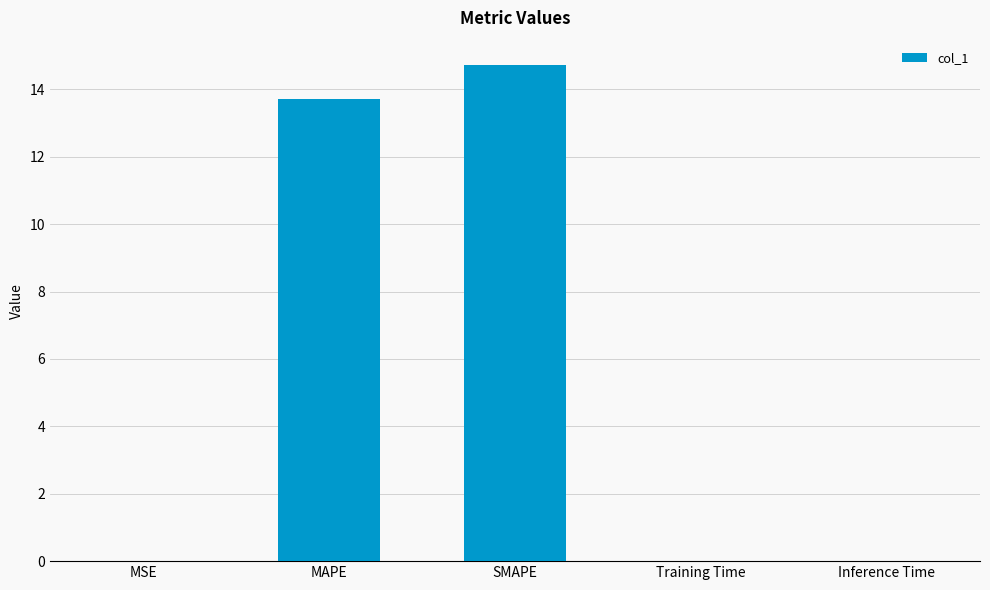

What is the greatest value displayed?

14.7